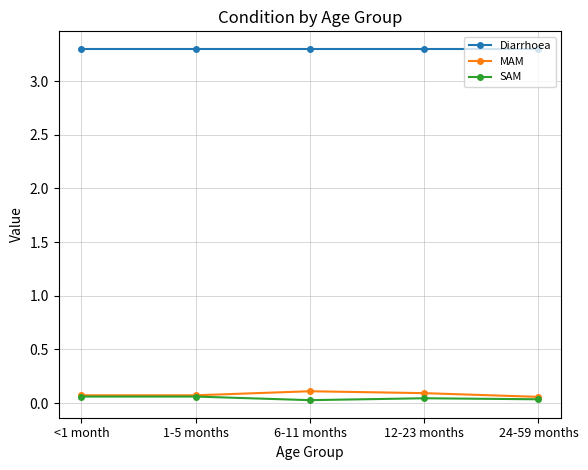

Rank the series by their maximum value, from lowest to highest.

SAM, MAM, Diarrhoea